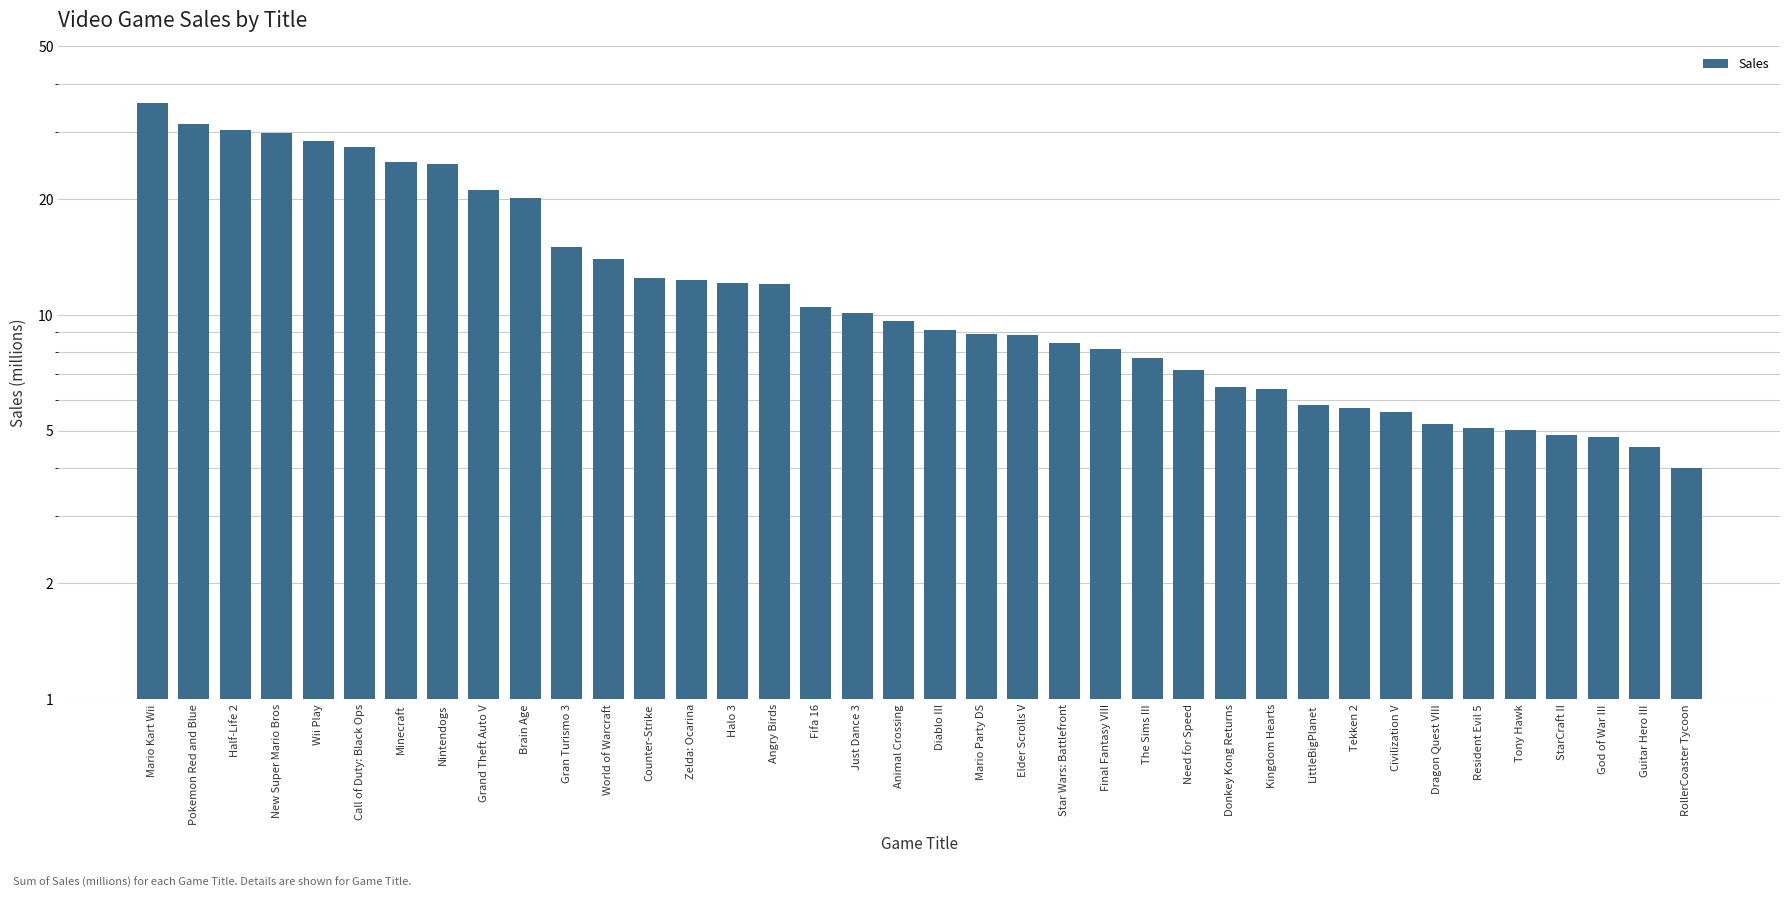

What is the change in value from Mario Kart Wii to Guitar Hero III?

-31.1